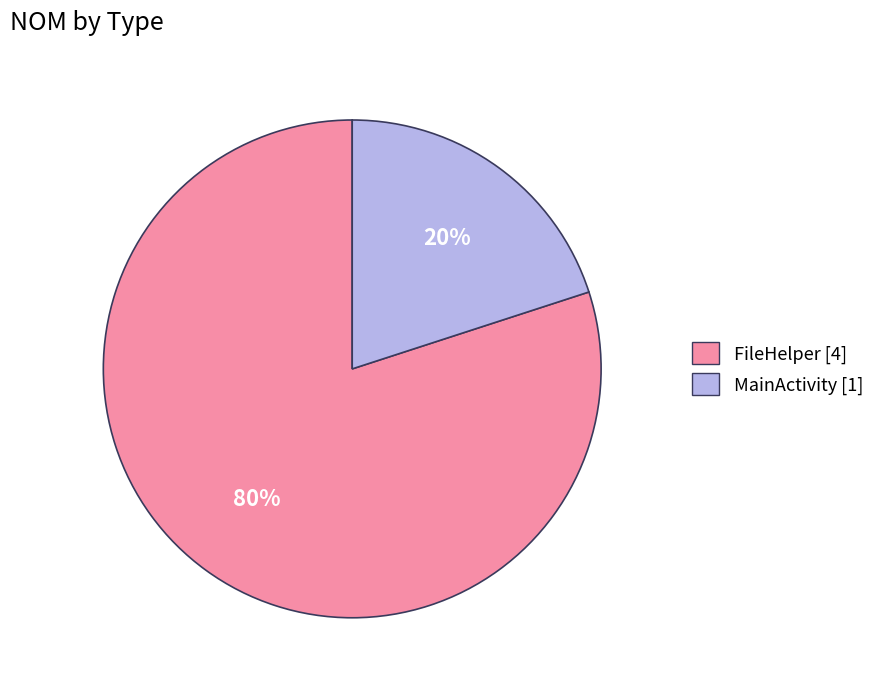

Combined, do FileHelper and MainActivity account for over 50%?

Yes